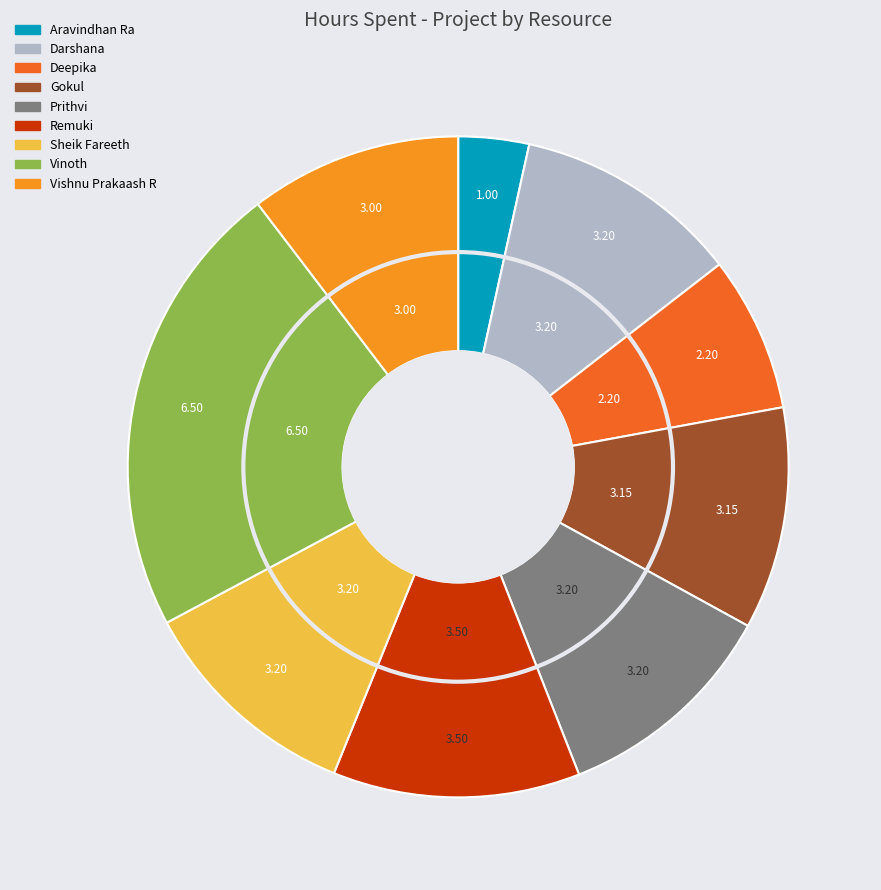

What percentage is NOT represented by Vinoth?

77.5%